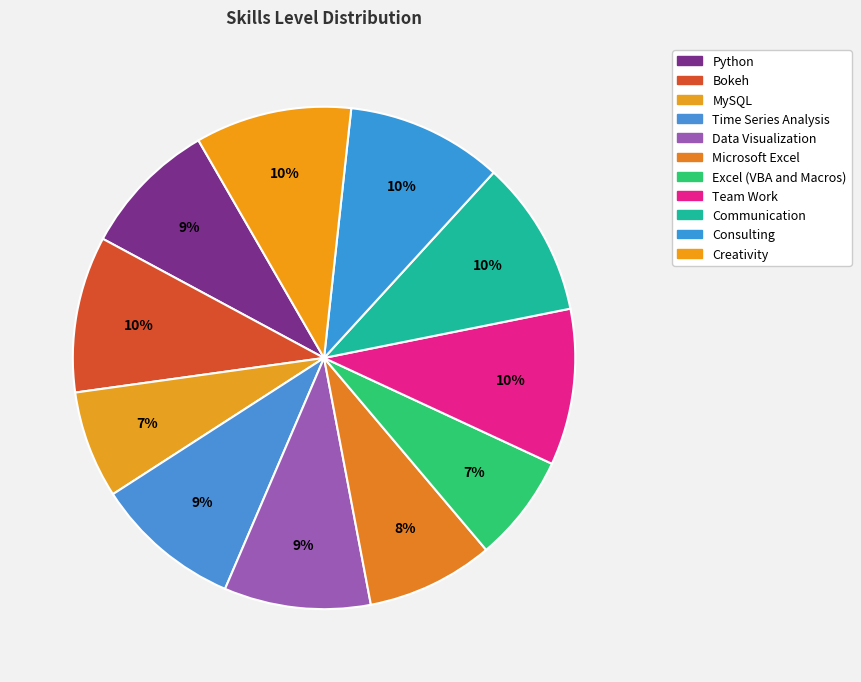

How many slices are in this pie chart?

11